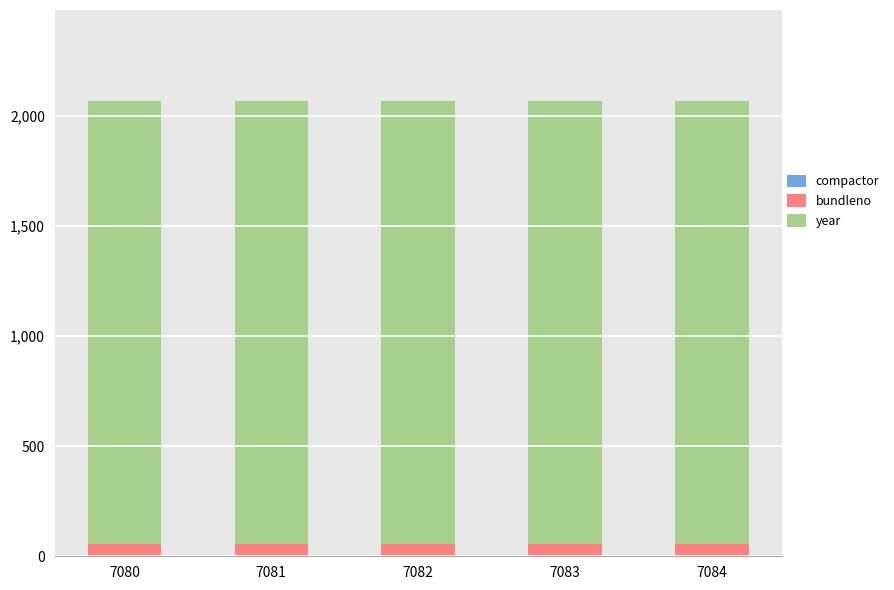

Rank the series by their maximum value, from highest to lowest.

year, bundleno, compactor